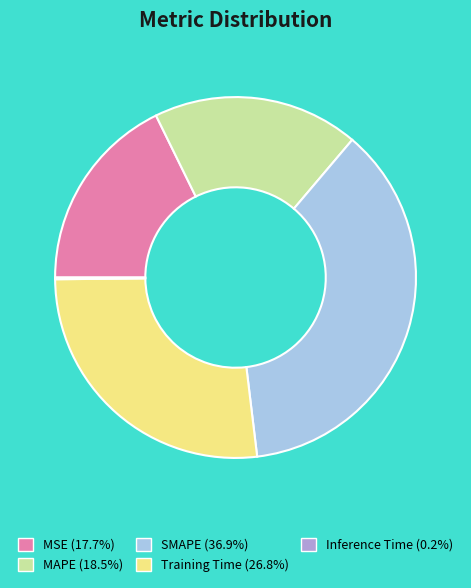

Does Training Time (26.8%) account for over 50% of the chart?

No